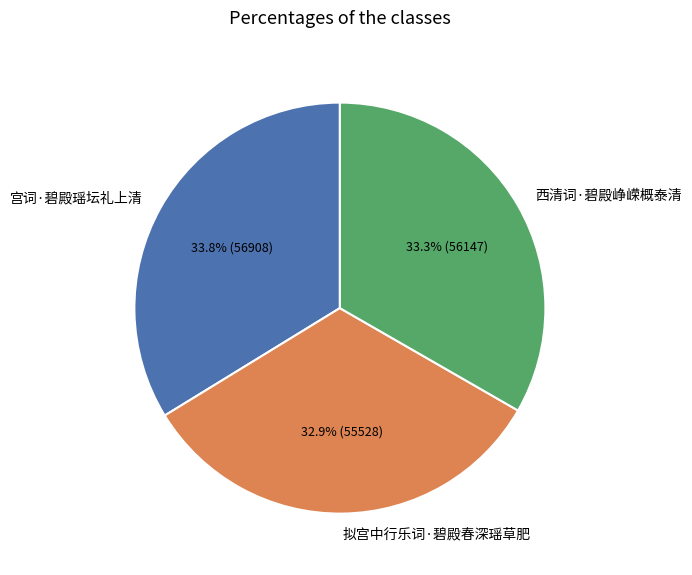

Between 拟宫中行乐词·碧殿春深瑶草肥 and 宫词·碧殿瑶坛礼上清, which is larger?

宫词·碧殿瑶坛礼上清